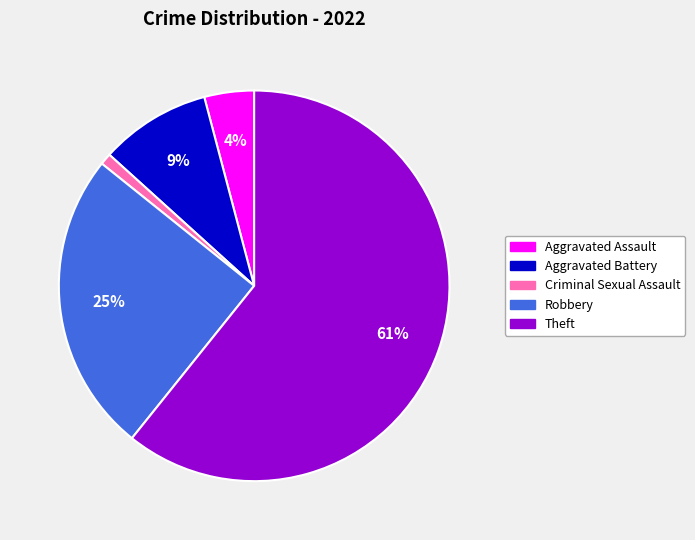

Between Robbery and Theft, which is larger?

Theft